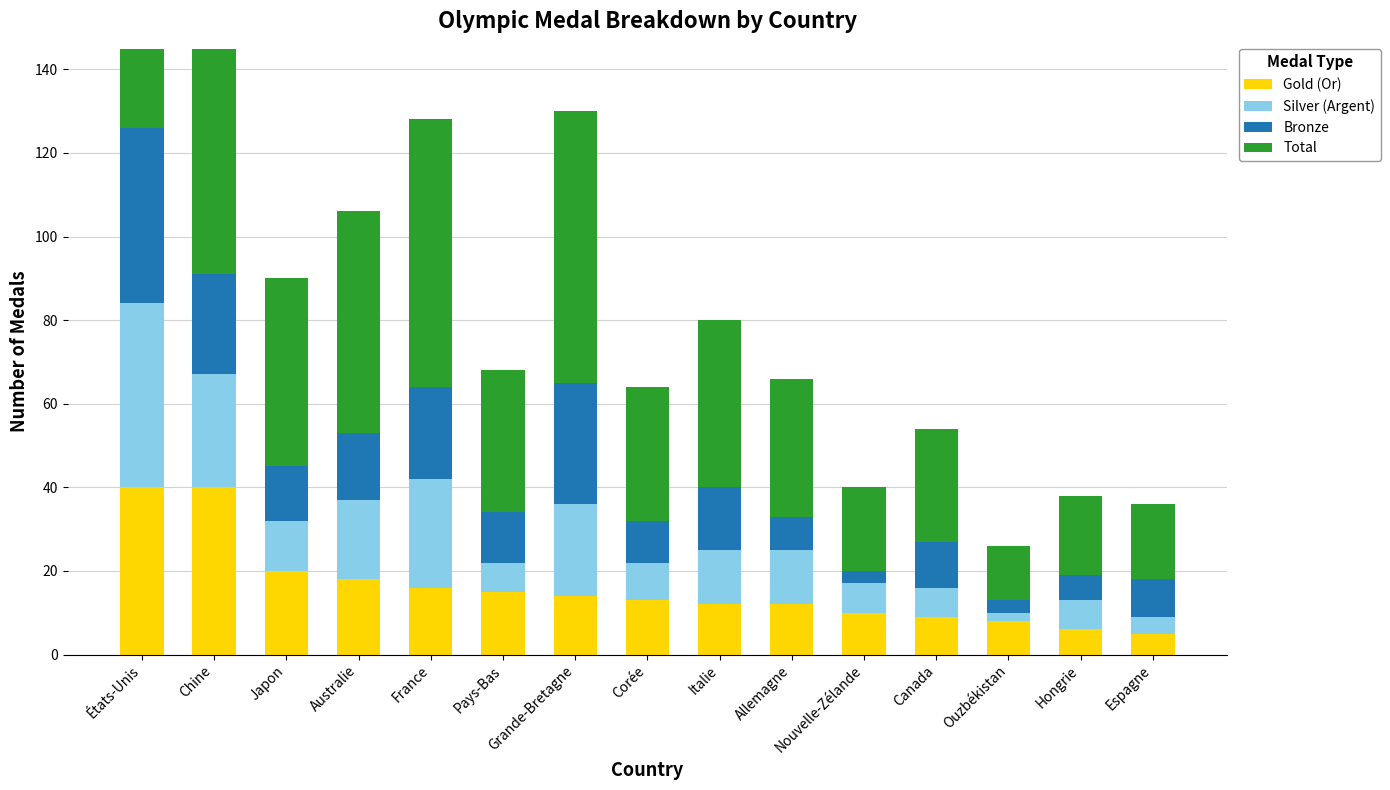

What are all the series names shown in the legend?

Gold (Or), Silver (Argent), Bronze, Total